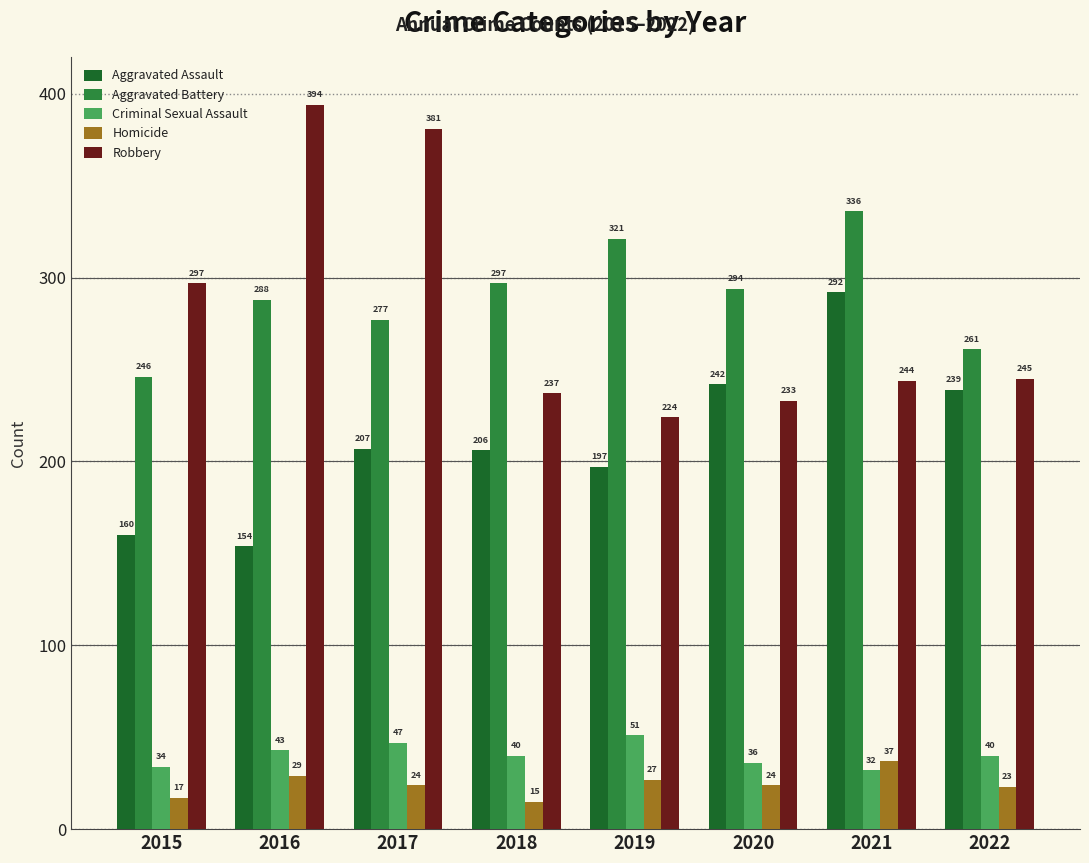

What is the value of the Homicide bar at the 4th from the left?

15